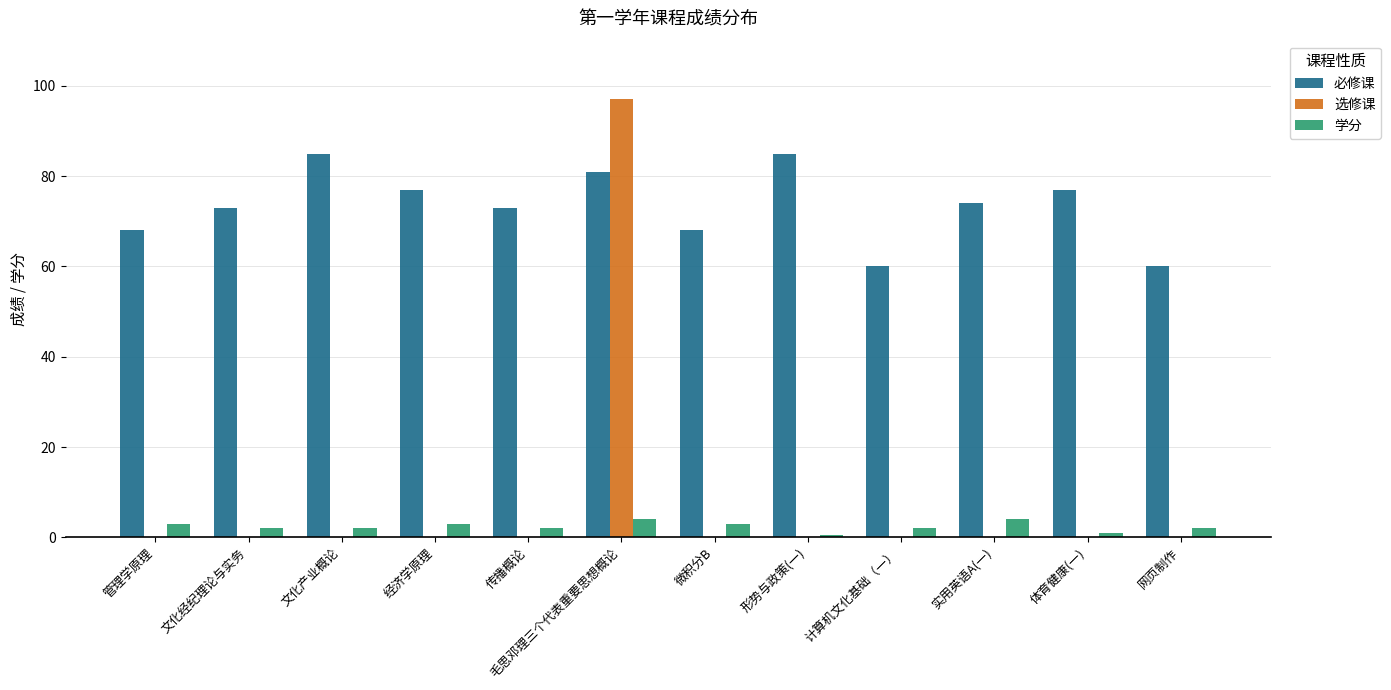

What is the sum of the 学分 values at 网页制作 and 毛思邓理三个代表重要思想概论?

6.0